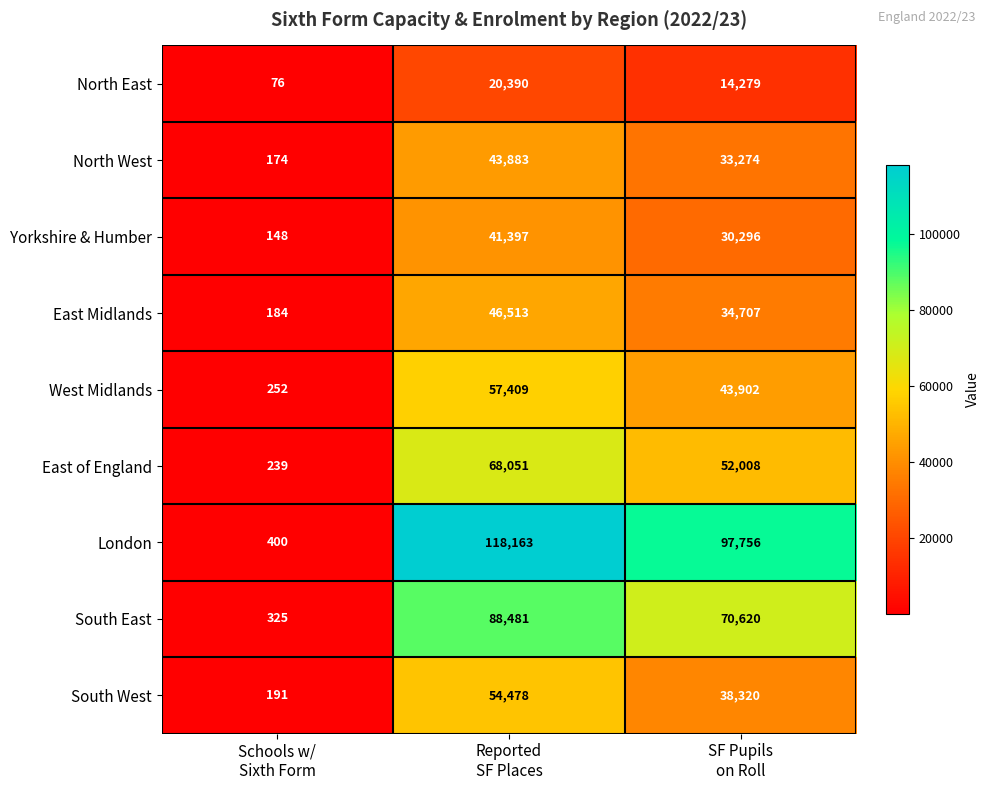

Reading left to right, transcribe all the data shown in this chart.

North East: 76	20390	14279
North West: 174	43883	33274
Yorkshire & Humber: 148	41397	30296
East Midlands: 184	46513	34707
West Midlands: 252	57409	43902
East of England: 239	68051	52008
London: 400	118163	97756
South East: 325	88481	70620
South West: 191	54478	38320